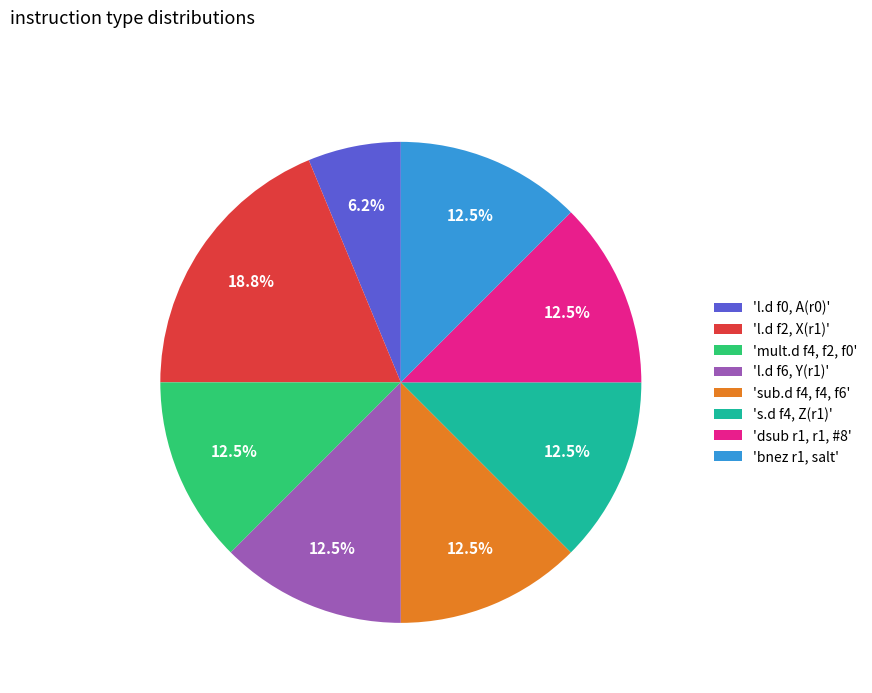

Is the sum of 'sub.d f4, f4, f6' and 's.d f4, Z(r1)' greater than half?

No